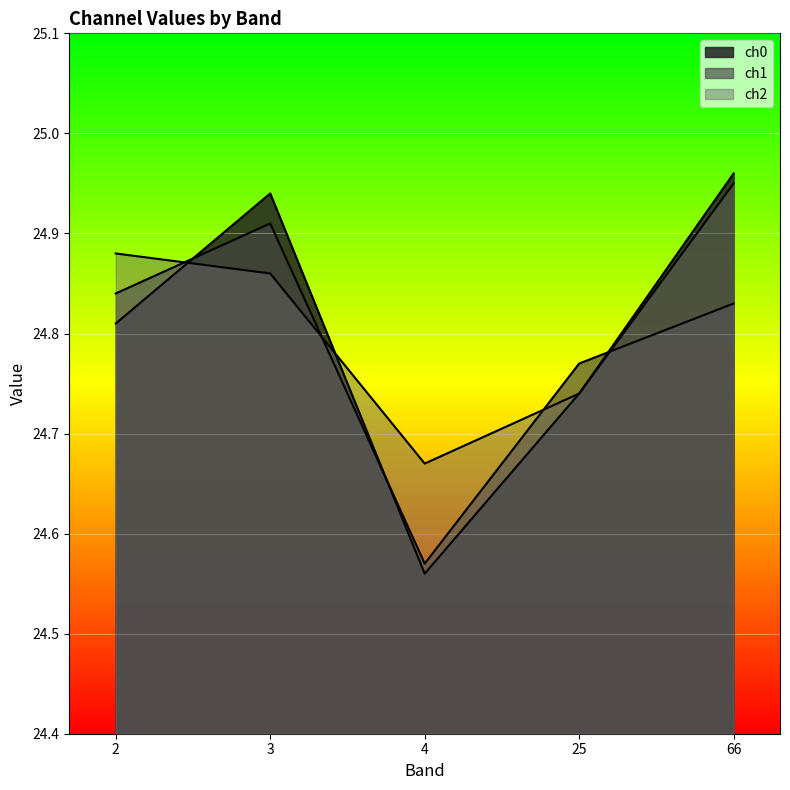

How many data points does each series have?

5